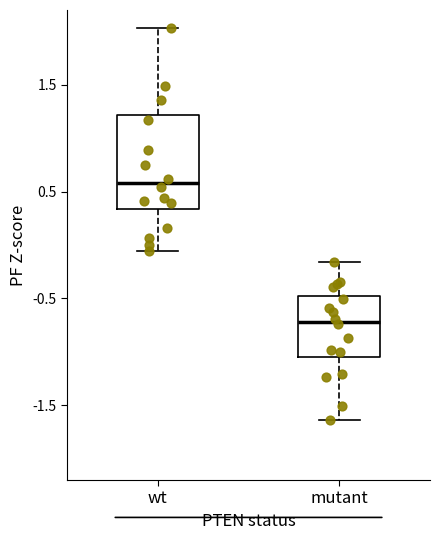

Where does the median line of the box for wt sit on the y-axis? The values are not printed on the chart, so give them approximately, as read against the axis.

0.6